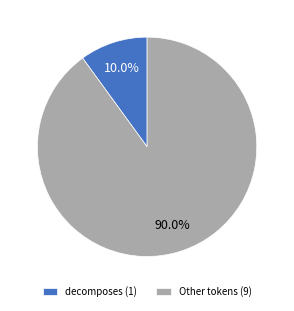

Does any single category account for the majority?

Yes